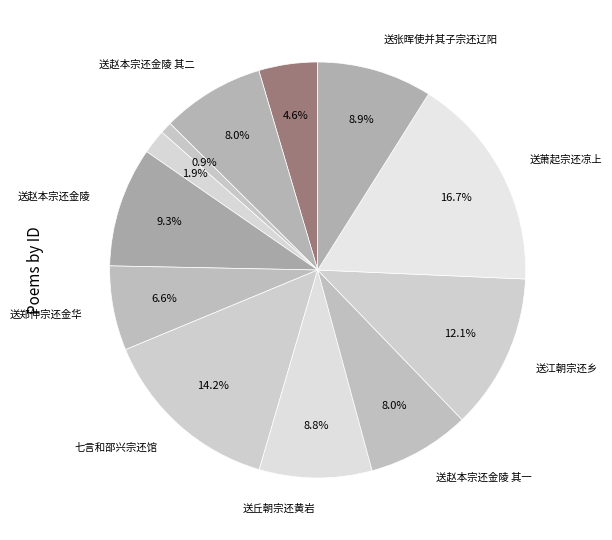

To the nearest percent, what is the average slice percentage?

8%